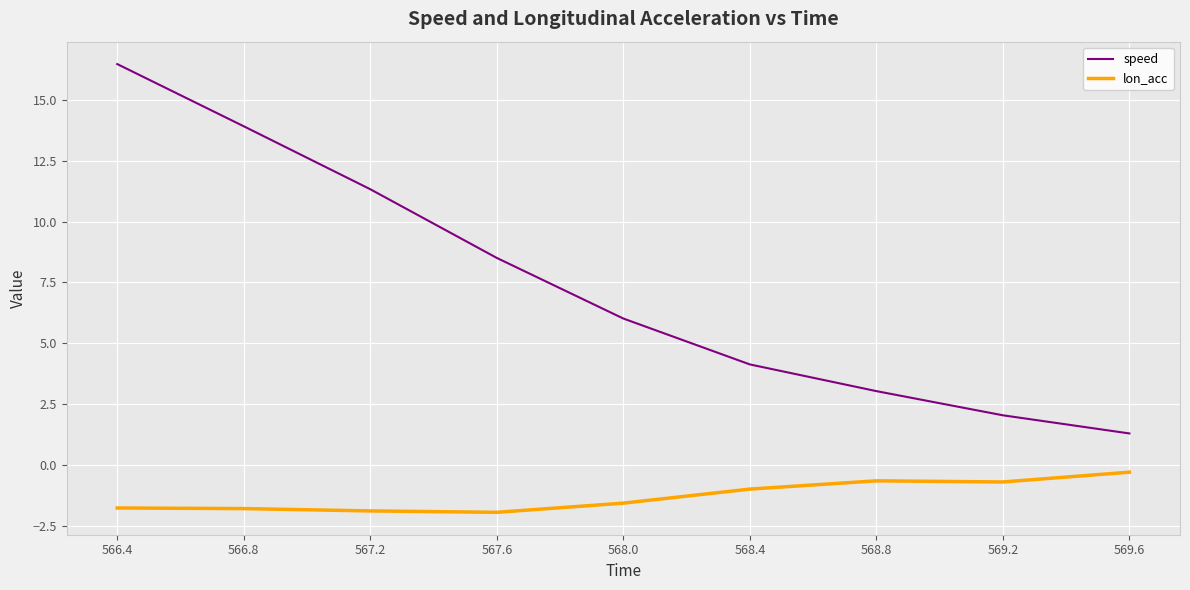

True or false: speed and lon_acc intersect in this chart.

False